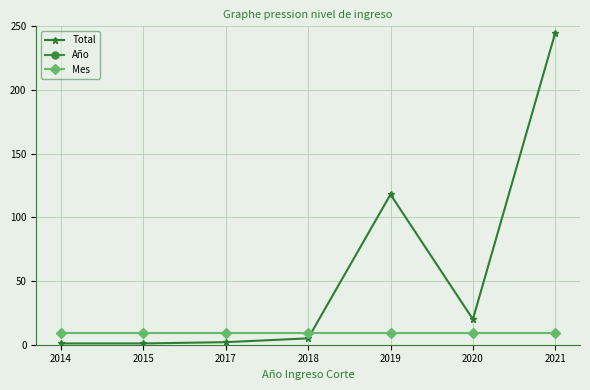

At which category is the sum across all series the highest?

2021